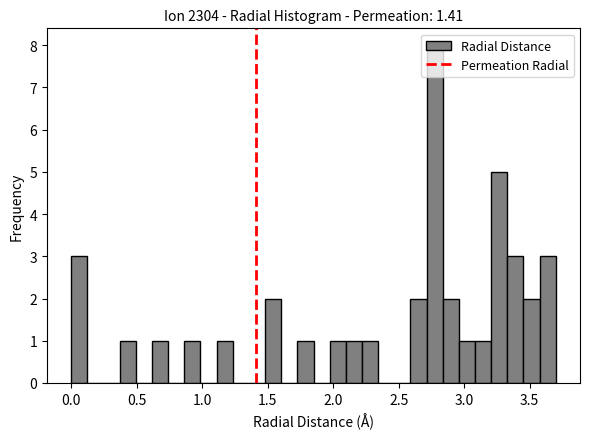

Read against the x-axis, roughly where is the centre of the tallest bar?

2.80